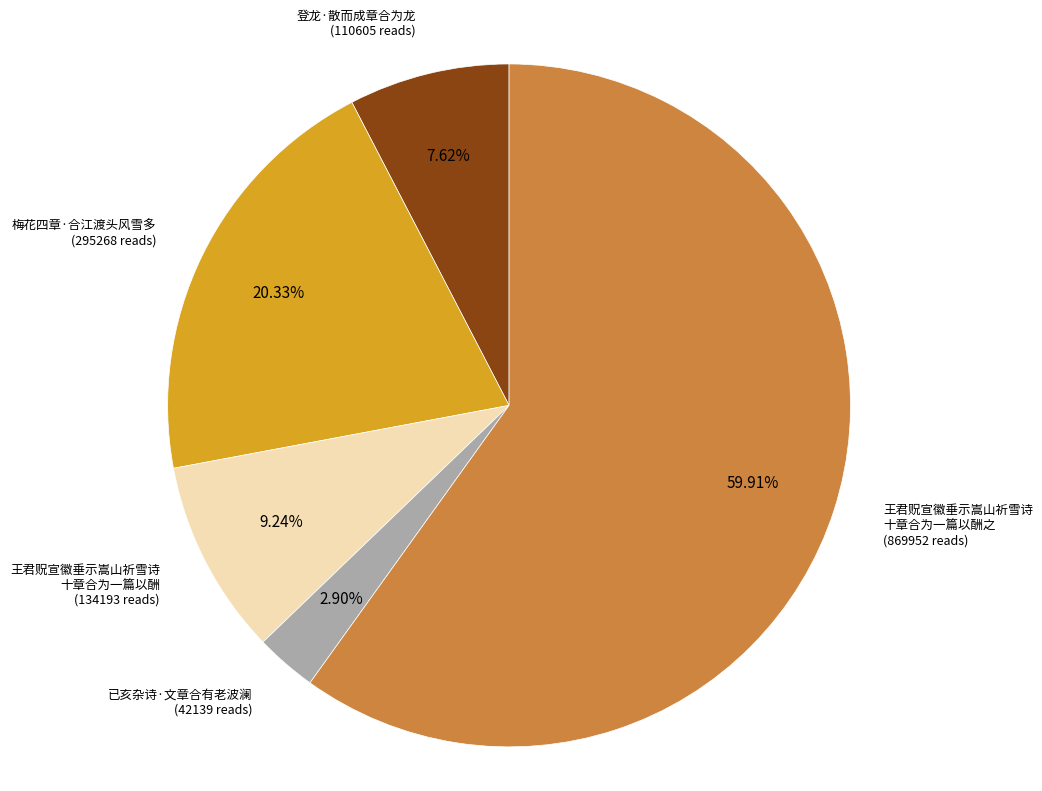

Does any single category account for the majority?

Yes